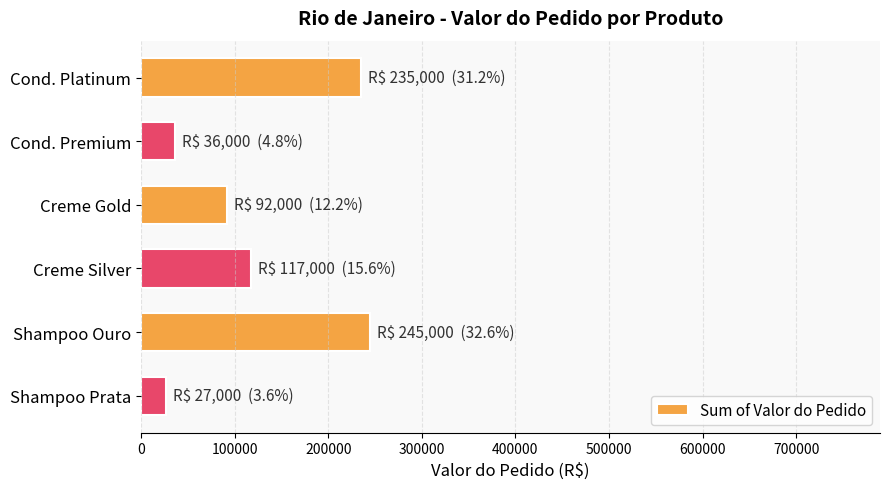

What is the difference between the second highest and minimum values?

208000